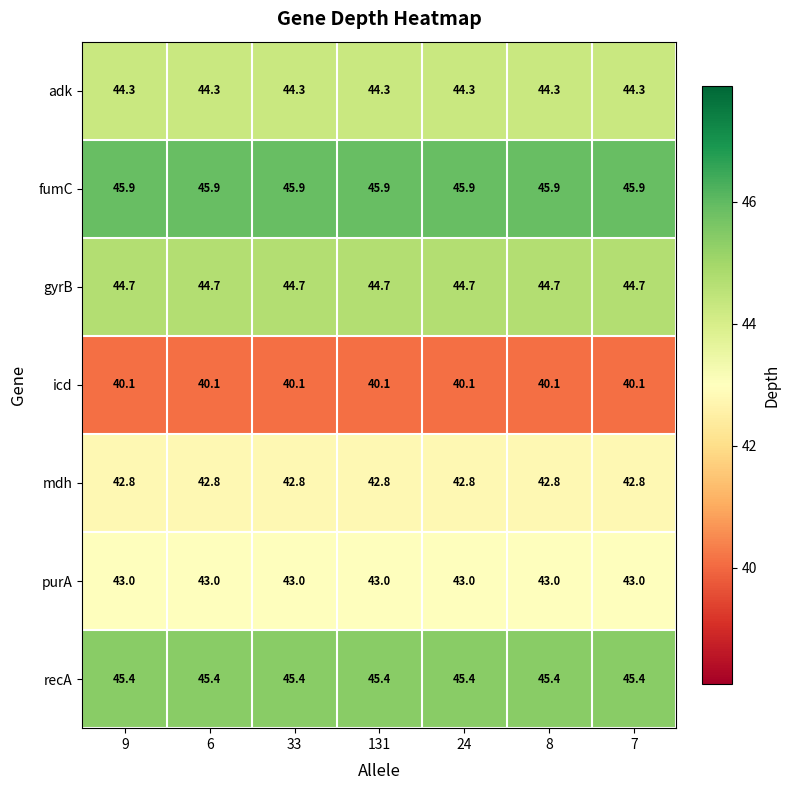

List the series in order of their peak value, lowest first.

icd, mdh, purA, adk, gyrB, recA, fumC